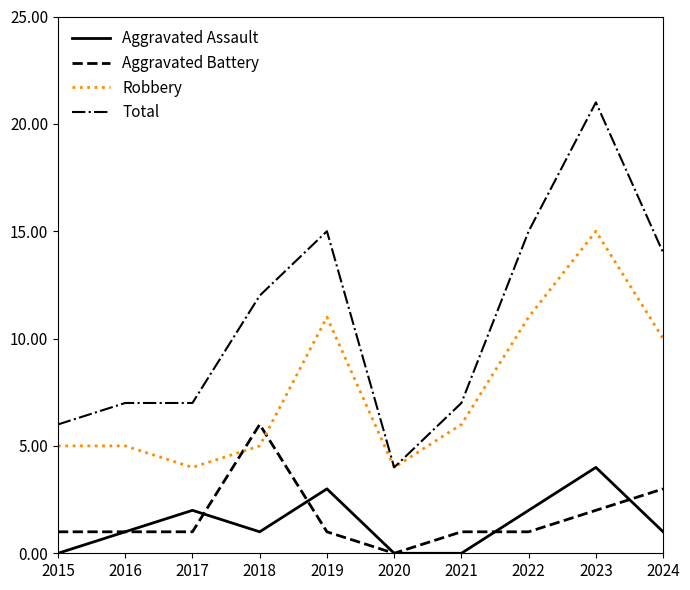

What is the spread (max minus min) of values at 2019?

14